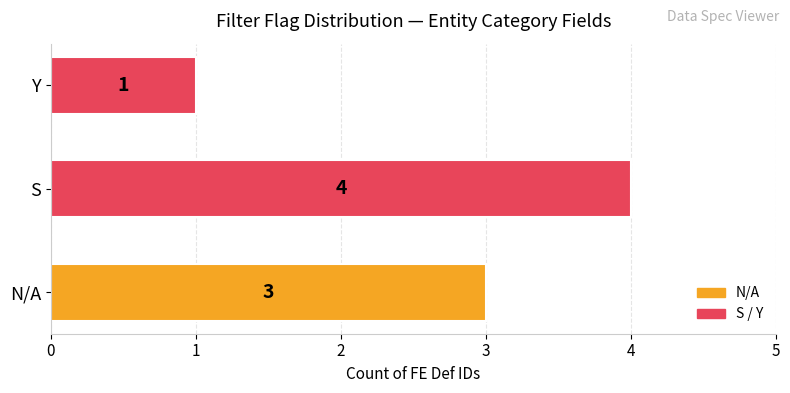

At which category does the chart reach its peak across all series?

S